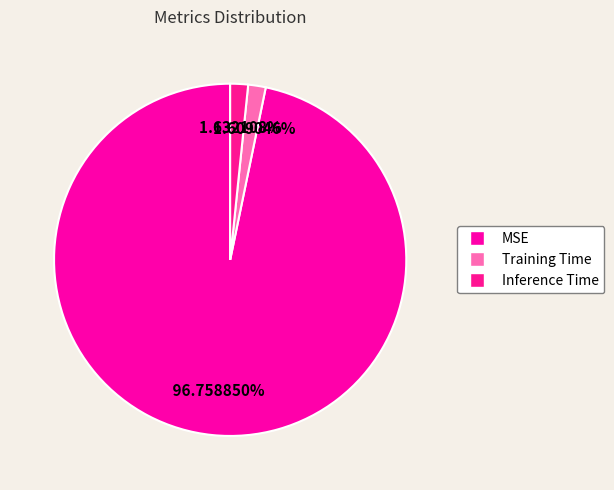

The MSE slice represents 97% of the pie. True or false?

True